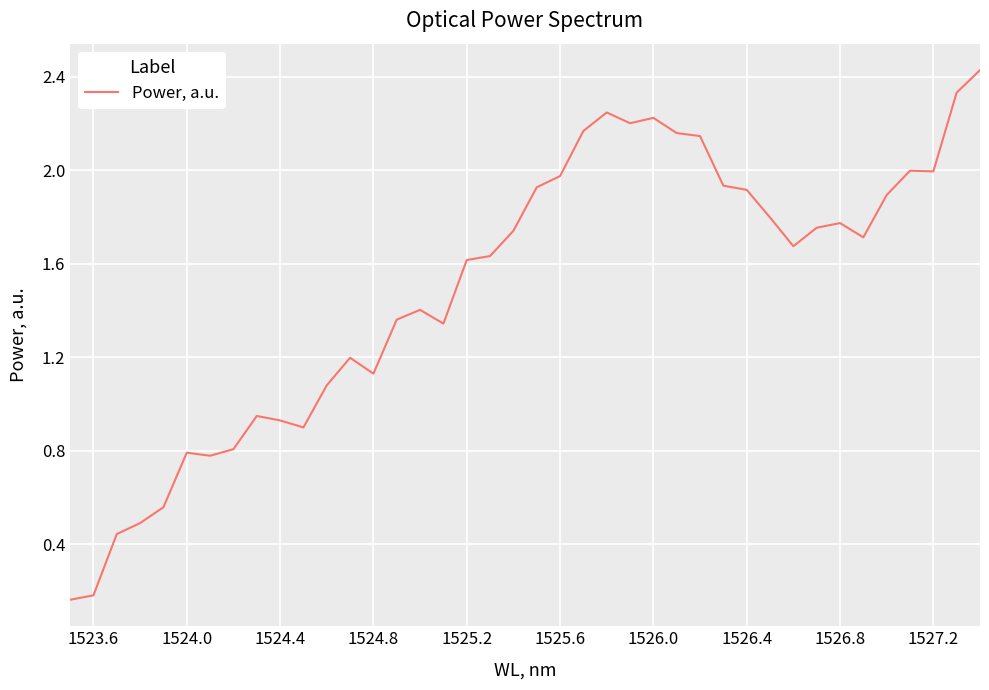

The value at 1525.2 is 2.6. True or false?

False